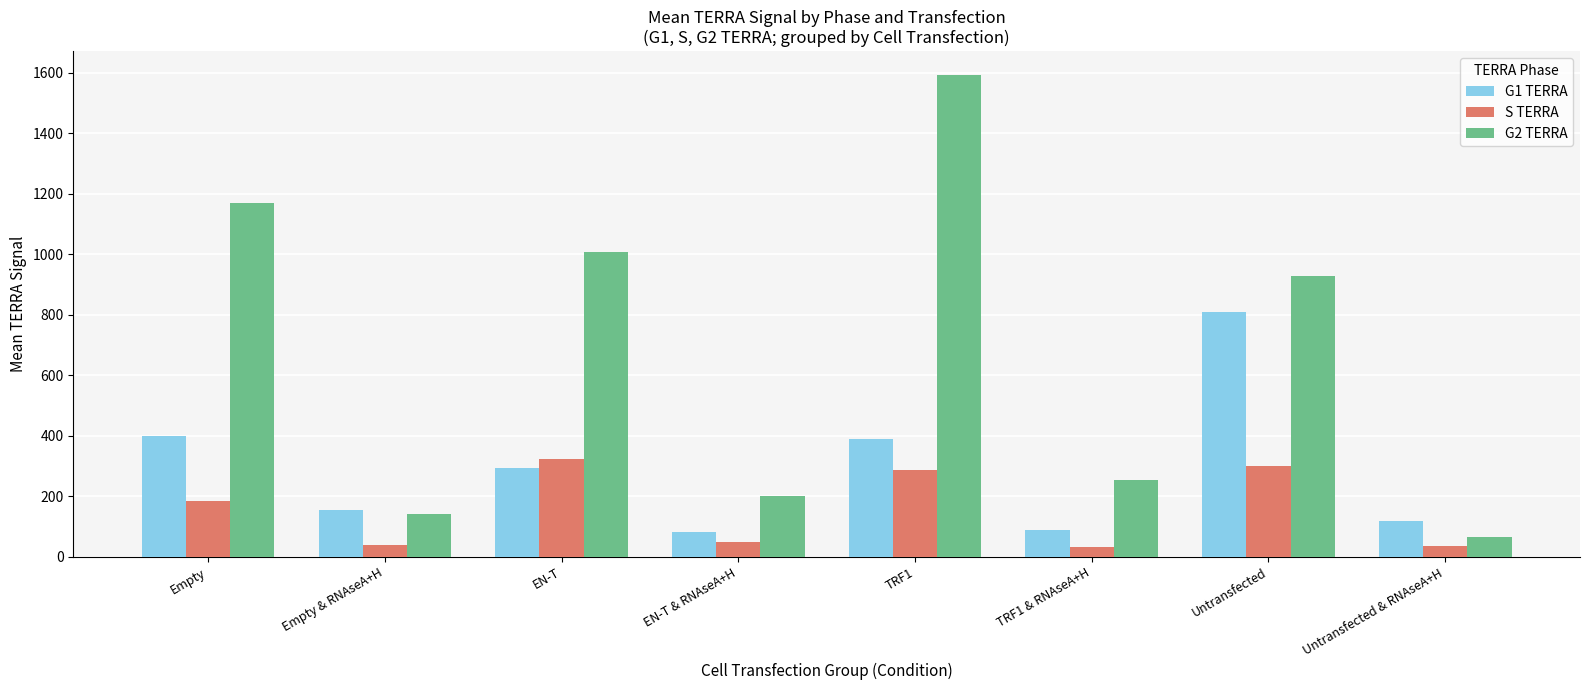

What is the total value across all series at EN-T?

1628.3